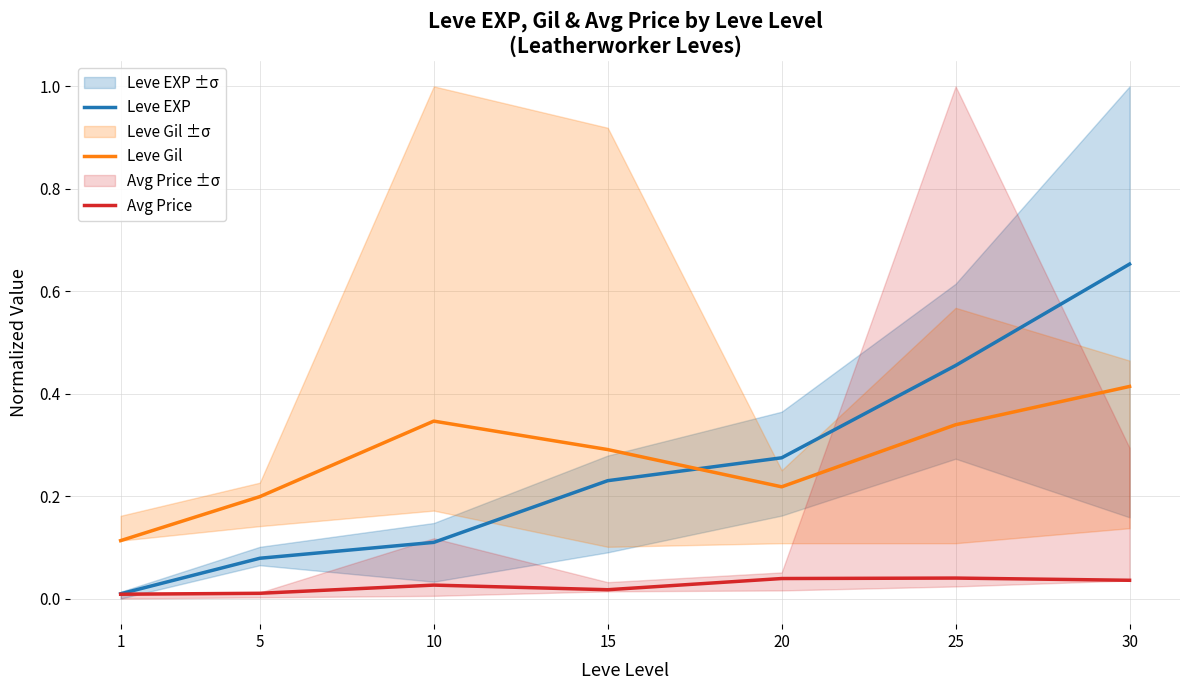

After their last crossing, which series has the higher values: Leve Gil or Leve EXP?

Leve EXP